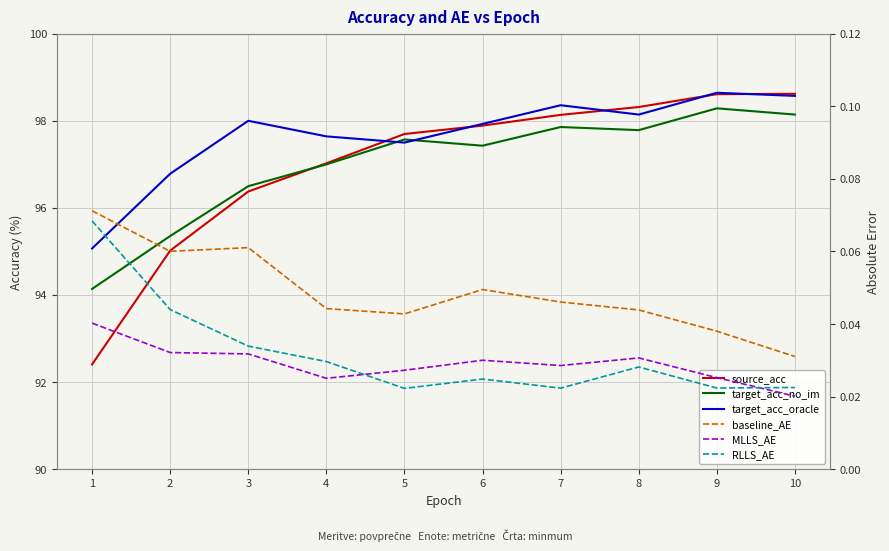

True or false: target_acc_oracle and baseline_AE cross at least once.

False